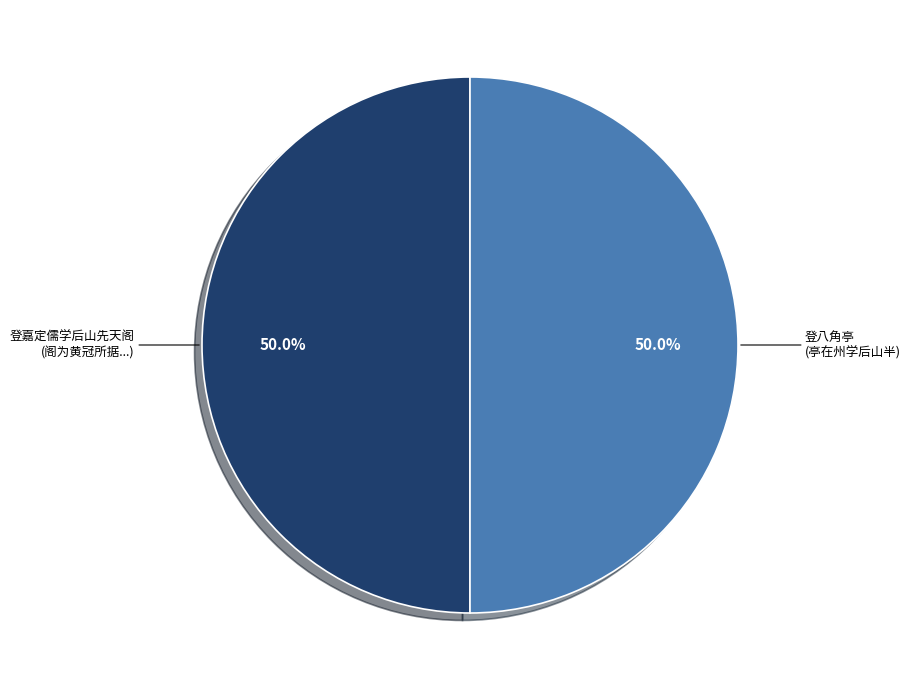

What is the ratio of the value at 登八角亭 (亭在州学后山半) to the value at 登嘉定儒学后山先天阁 (阁为黄冠所据...)?

1.0